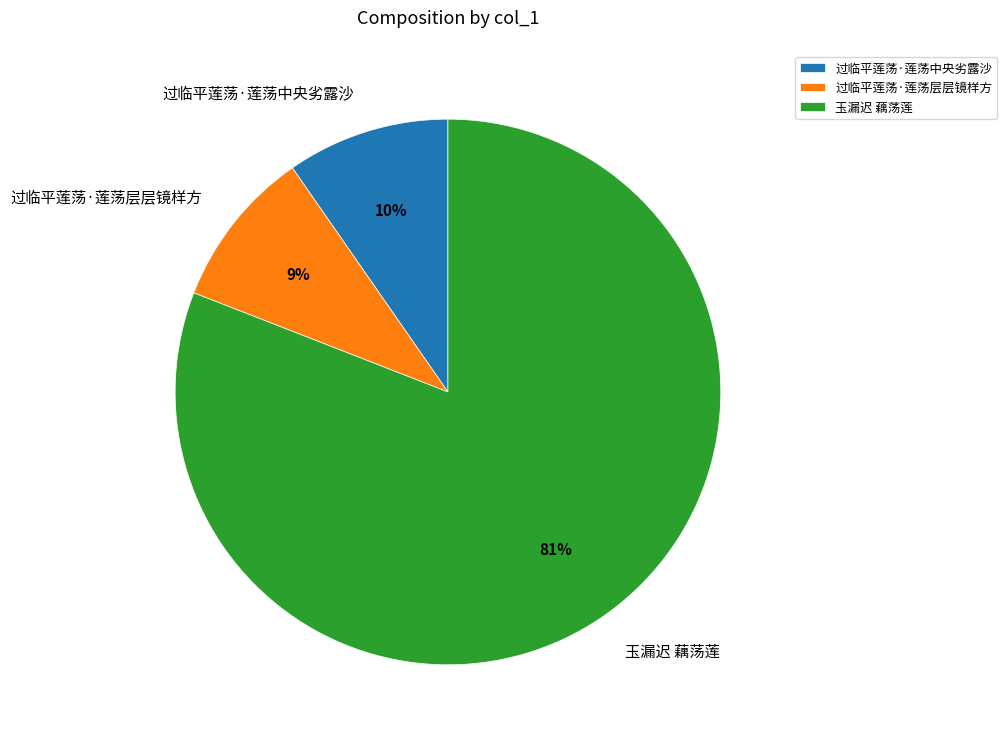

To the nearest percent, what percentage of the pie is 过临平莲荡·莲荡层层镜样方?

9%